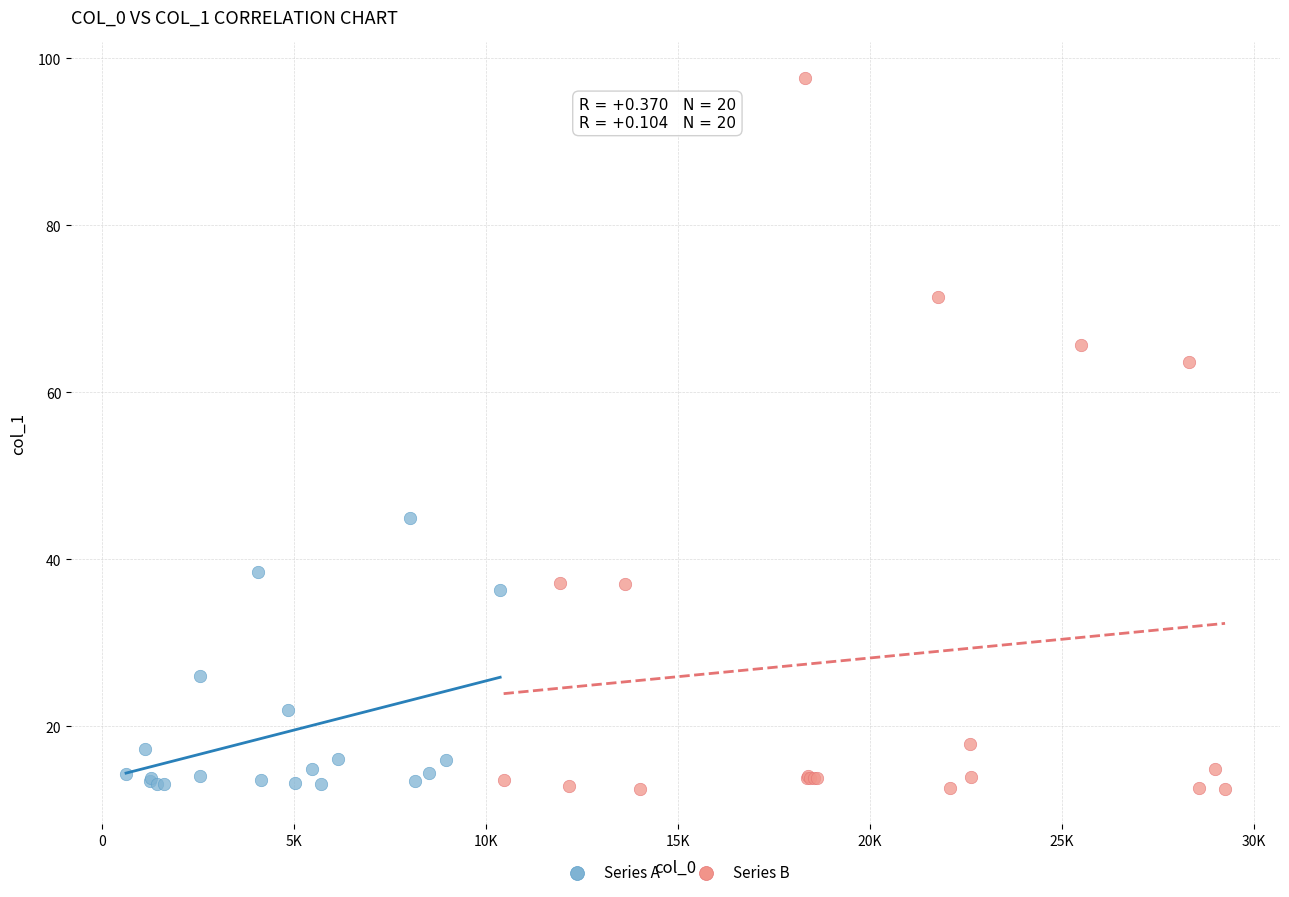

Which series reaches the maximum Y coordinate?

Series B